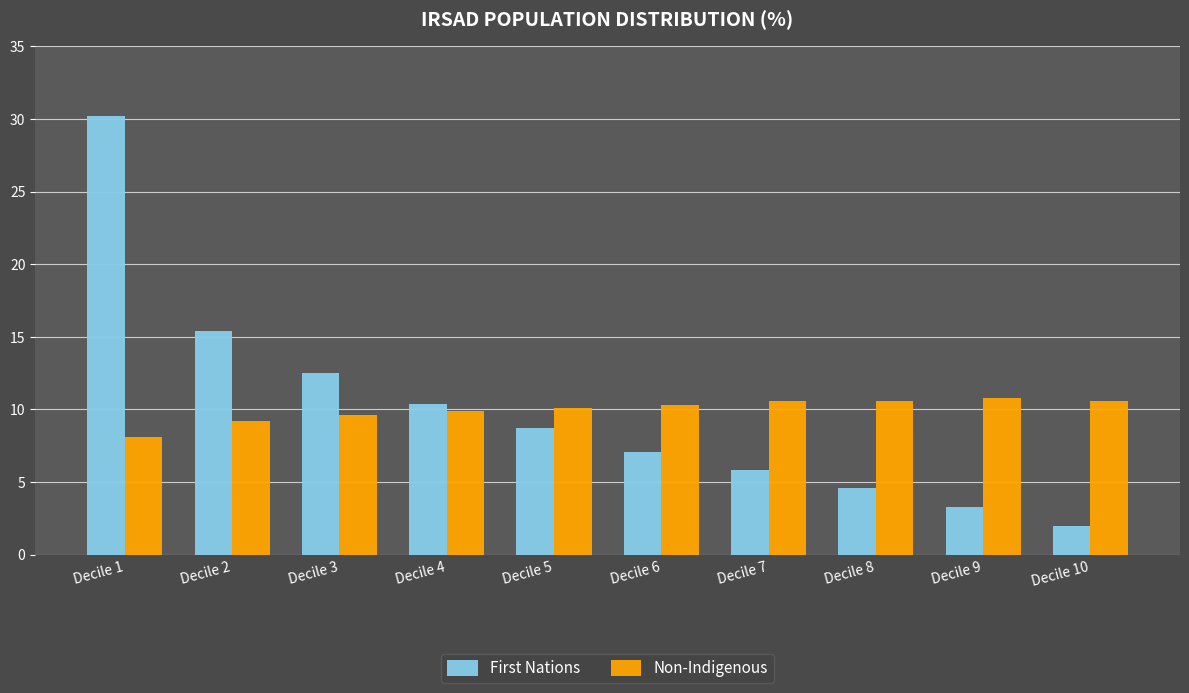

The First Nations series shows 5.3 at Decile 3. True or false?

False